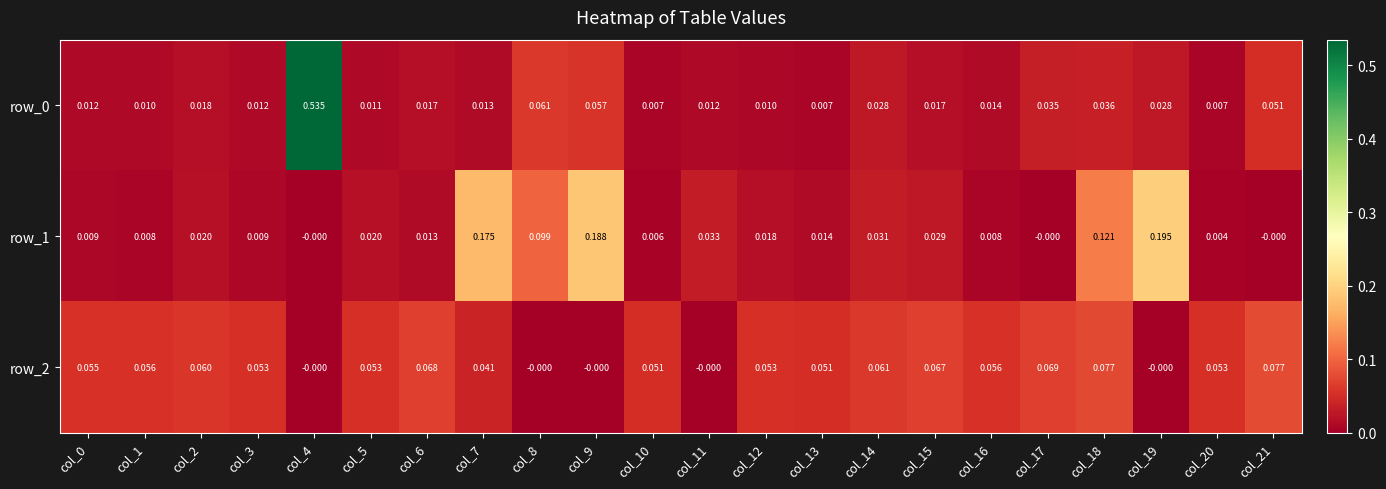

Which series has the largest total across all categories?

row_2